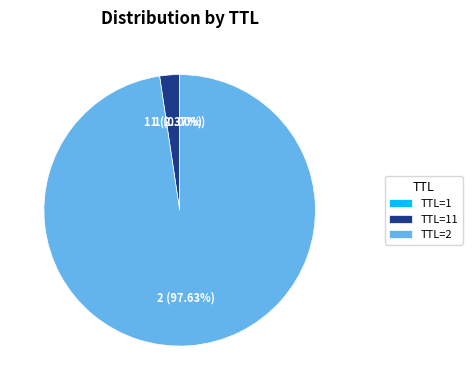

What is the majority slice?

TTL=2